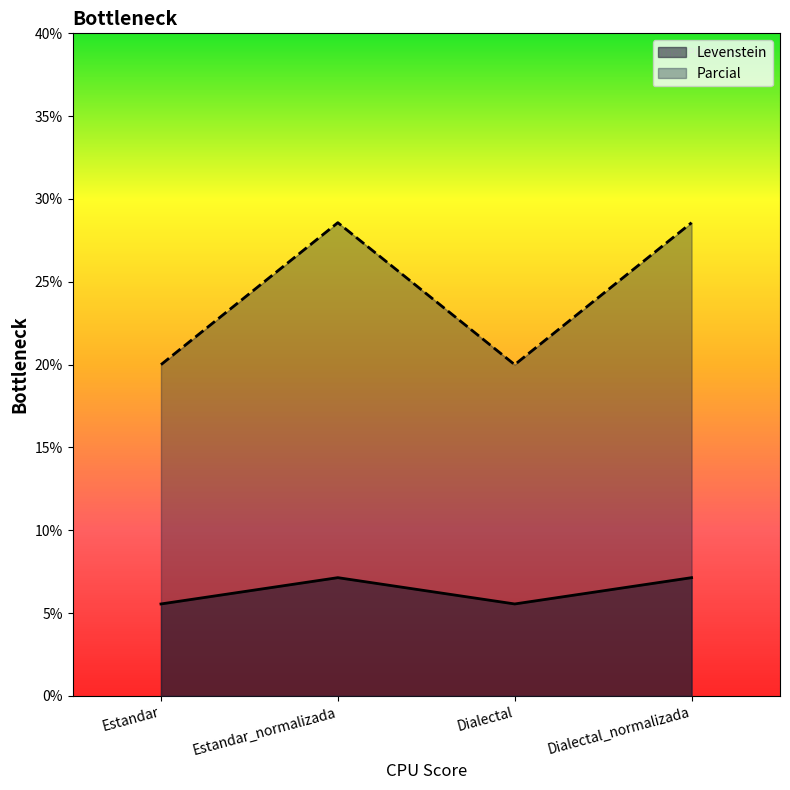

The value of Levenstein at Estandar is 5.6. True or false?

True